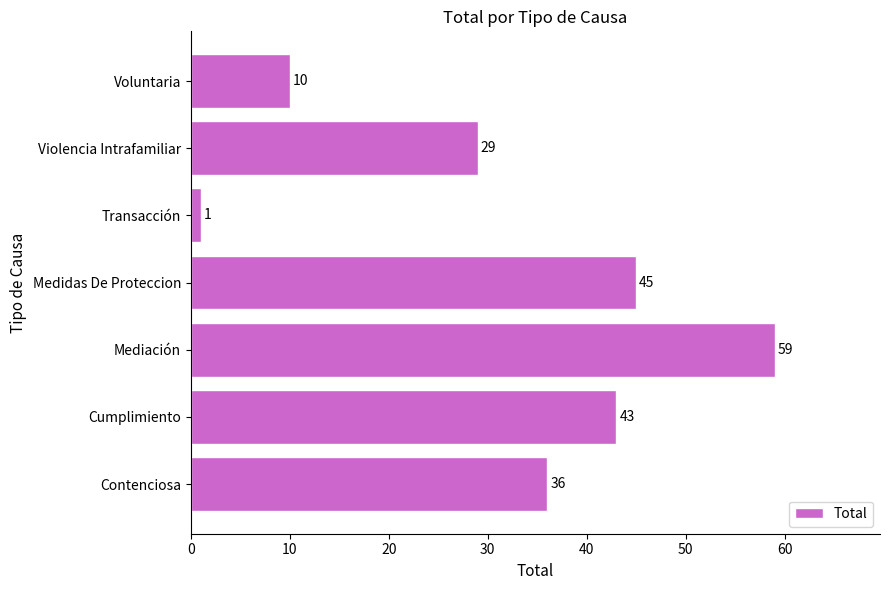

What is the approximate value at Cumplimiento, to the nearest 10?

40